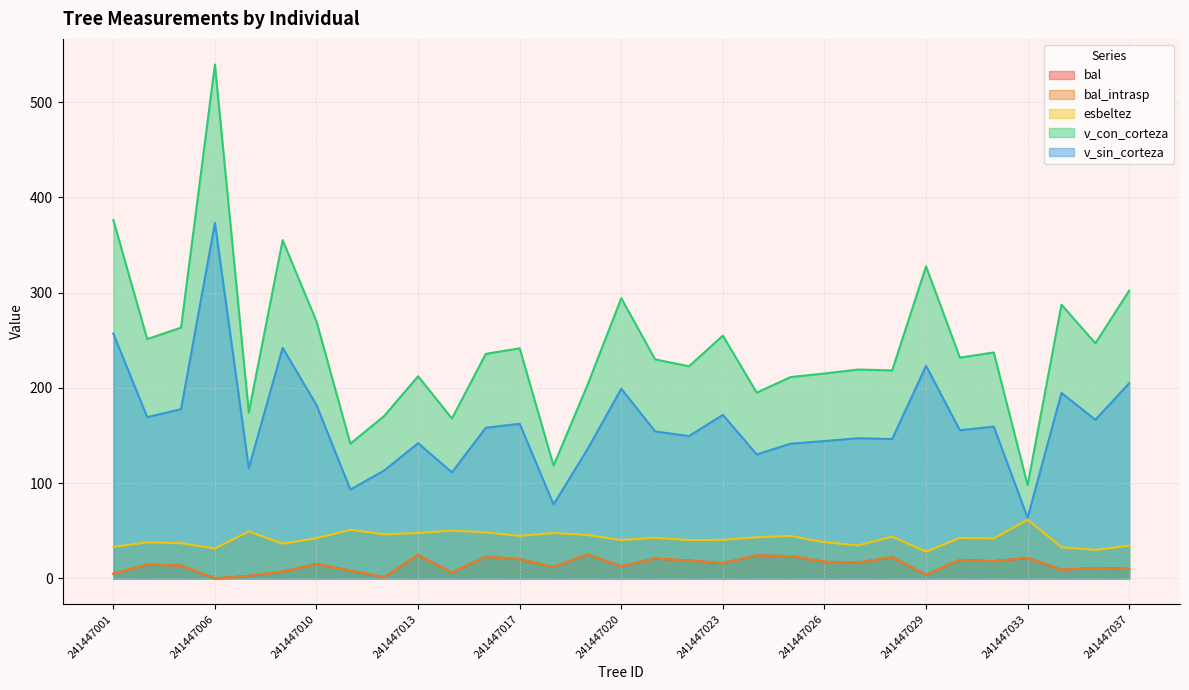

What is the sum of the v_con_corteza values at 241447001 and 241447031?

613.2